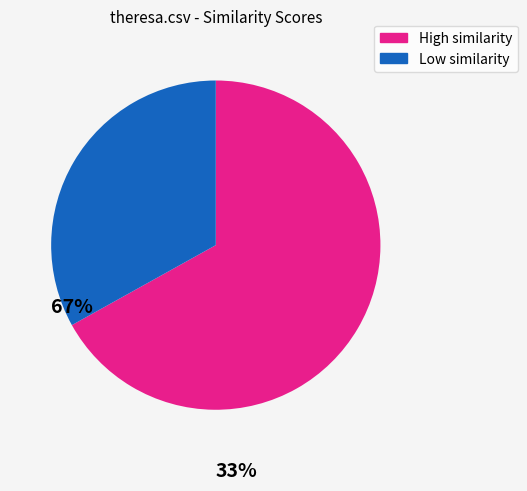

Is there any slice that represents more than half of the pie?

Yes